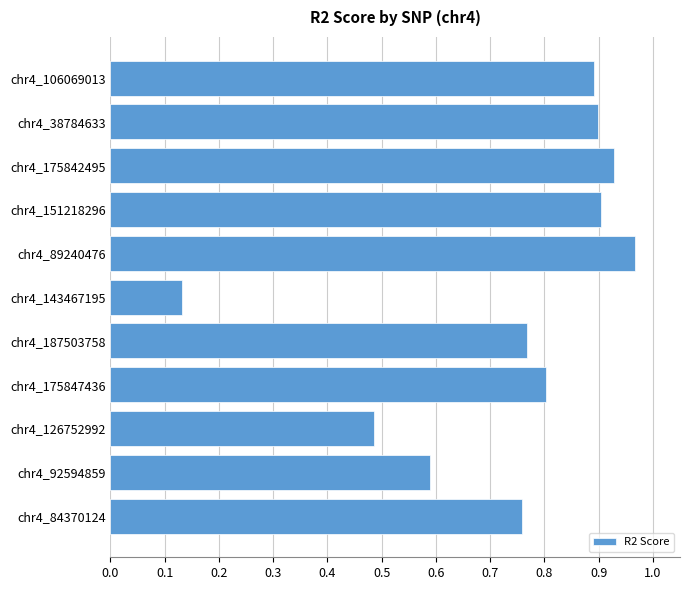

The chart shows a value of 0.9 at chr4_38784633. True or false?

True